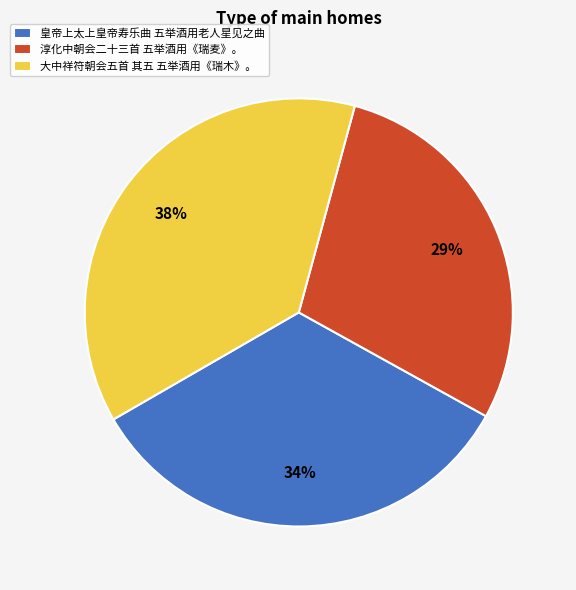

What percentage is the 皇帝上太上皇帝寿乐曲 五举酒用老人星见之曲 slice, to the nearest percent?

34%